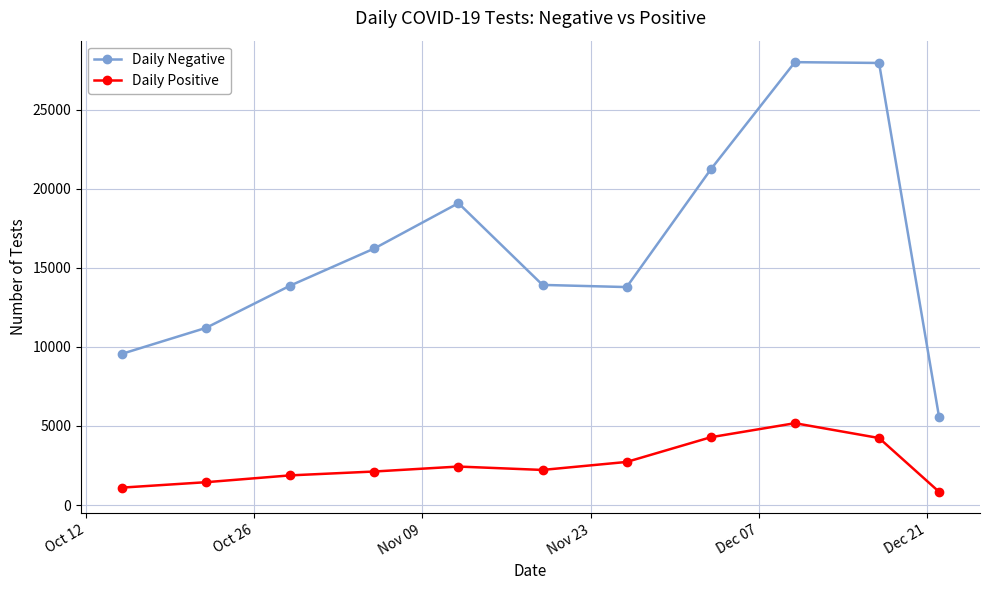

What is the value of the Daily Negative point at the 6th from the left?

13919